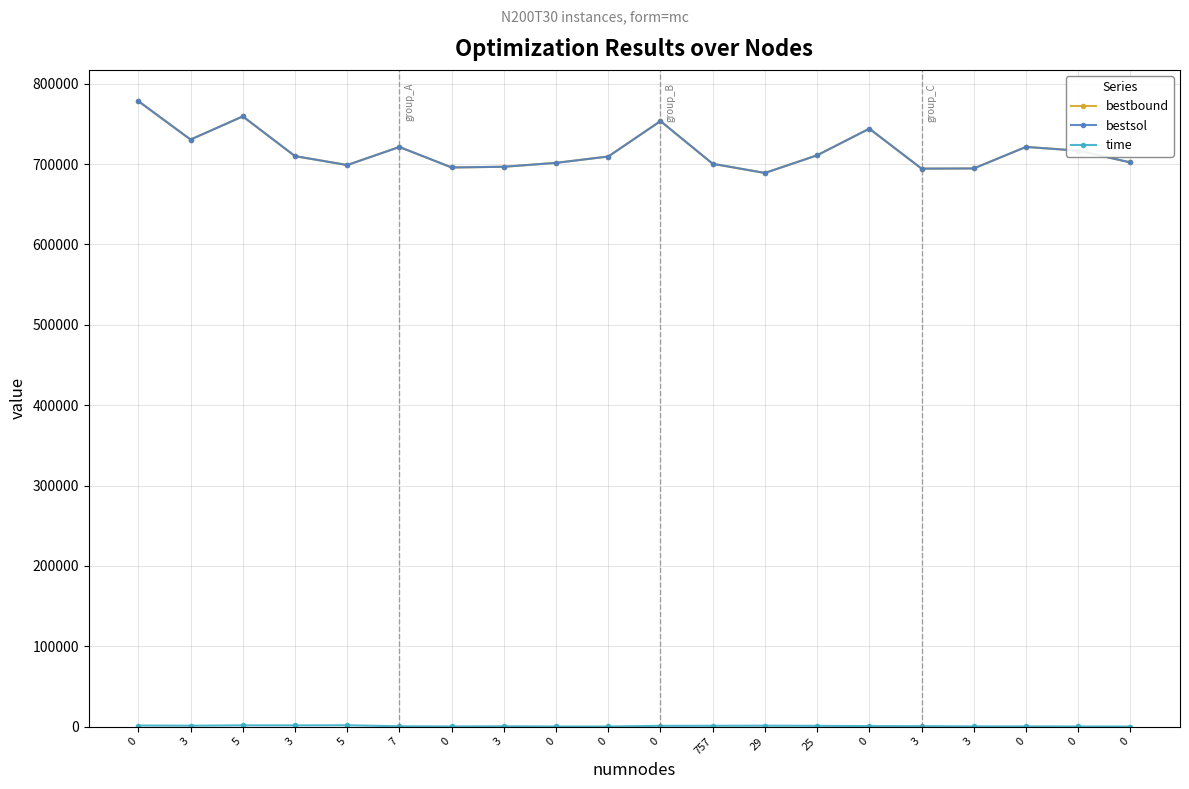

What value does the bestbound series have at 0?

721359.7